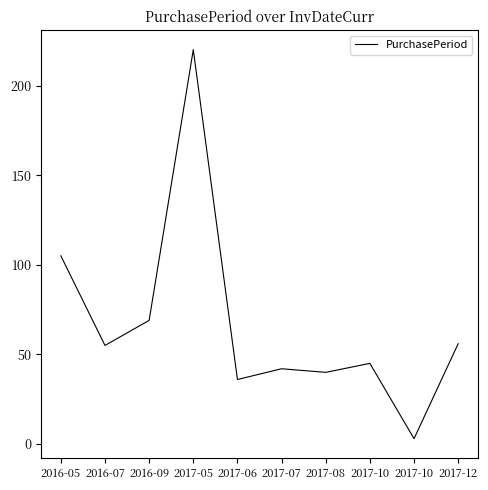

Rank the categories by value from highest to lowest.

2017-05, 2016-05, 2016-09, 2017-12, 2016-07, 2017-10, 2017-07, 2017-08, 2017-06, 2017-10